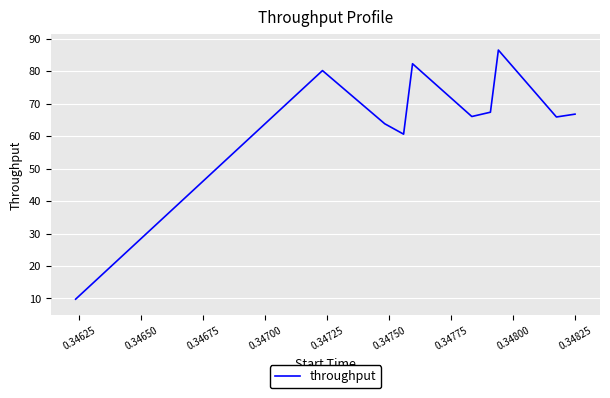

What is the minimum value shown in the chart?

9.8